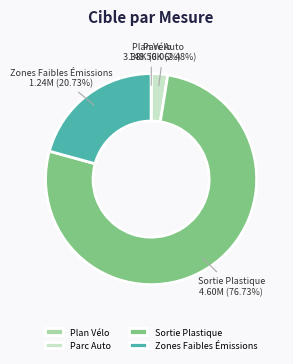

Do Parc Auto and Sortie Plastique together represent more than half of the pie?

Yes